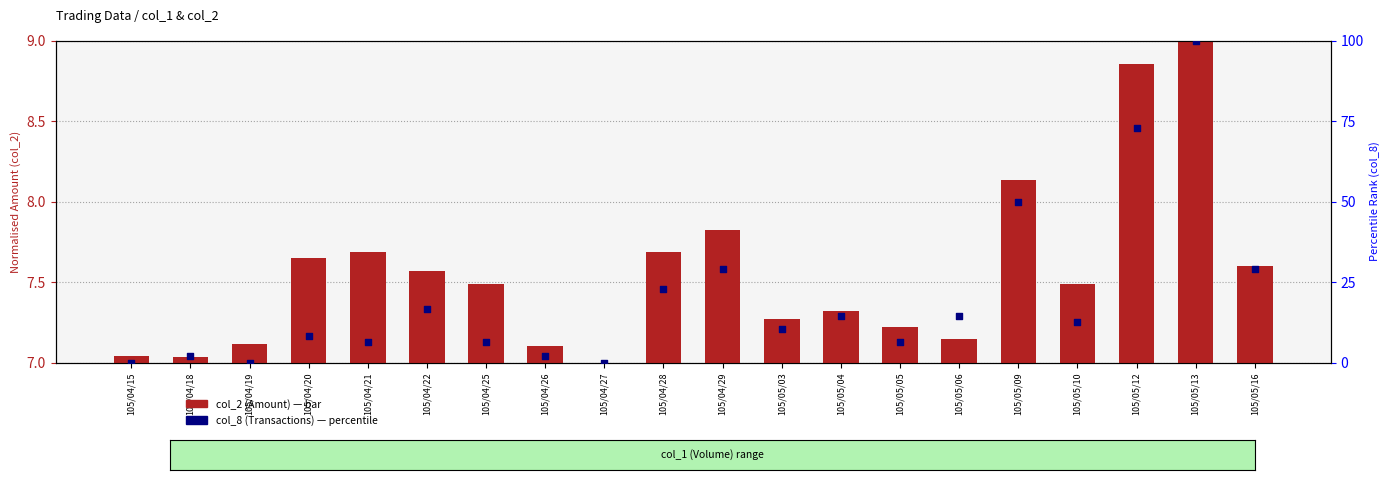

What is the total value across all series at 105/04/27?

7.0